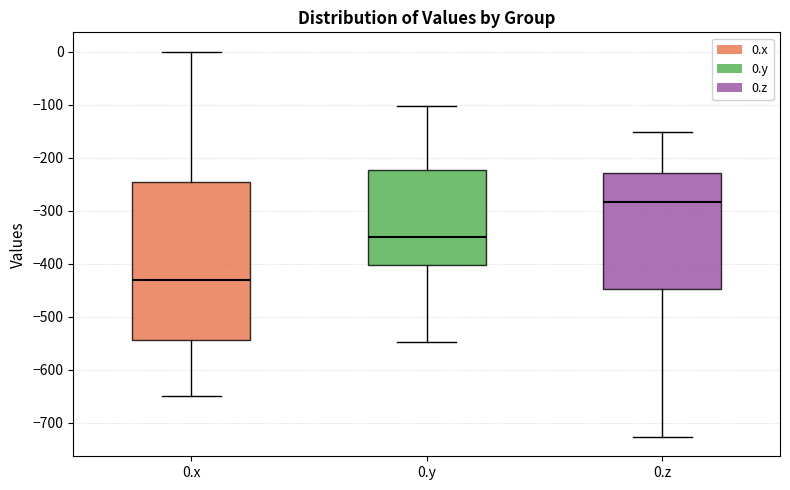

Where does the upper whisker of the box for 0.z end on the y-axis? The values are not printed on the chart, so give them approximately, as read against the axis.

-150